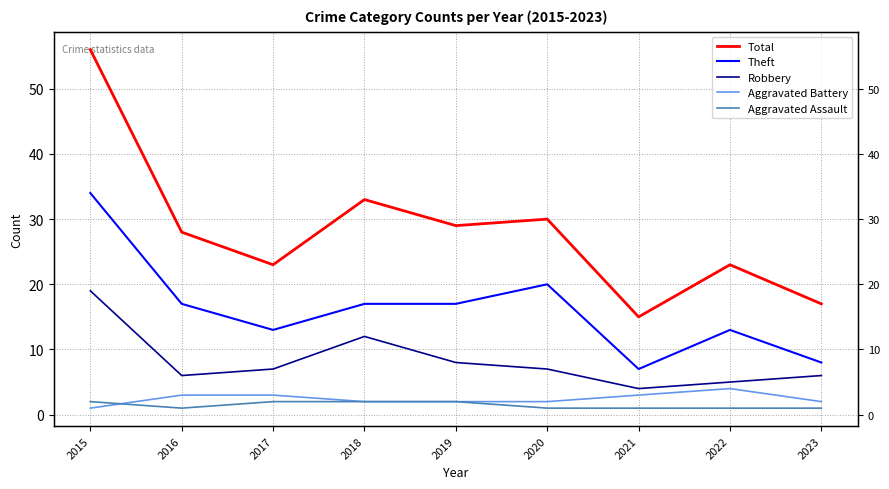

Where does the Aggravated Battery series first go above 2?

2016